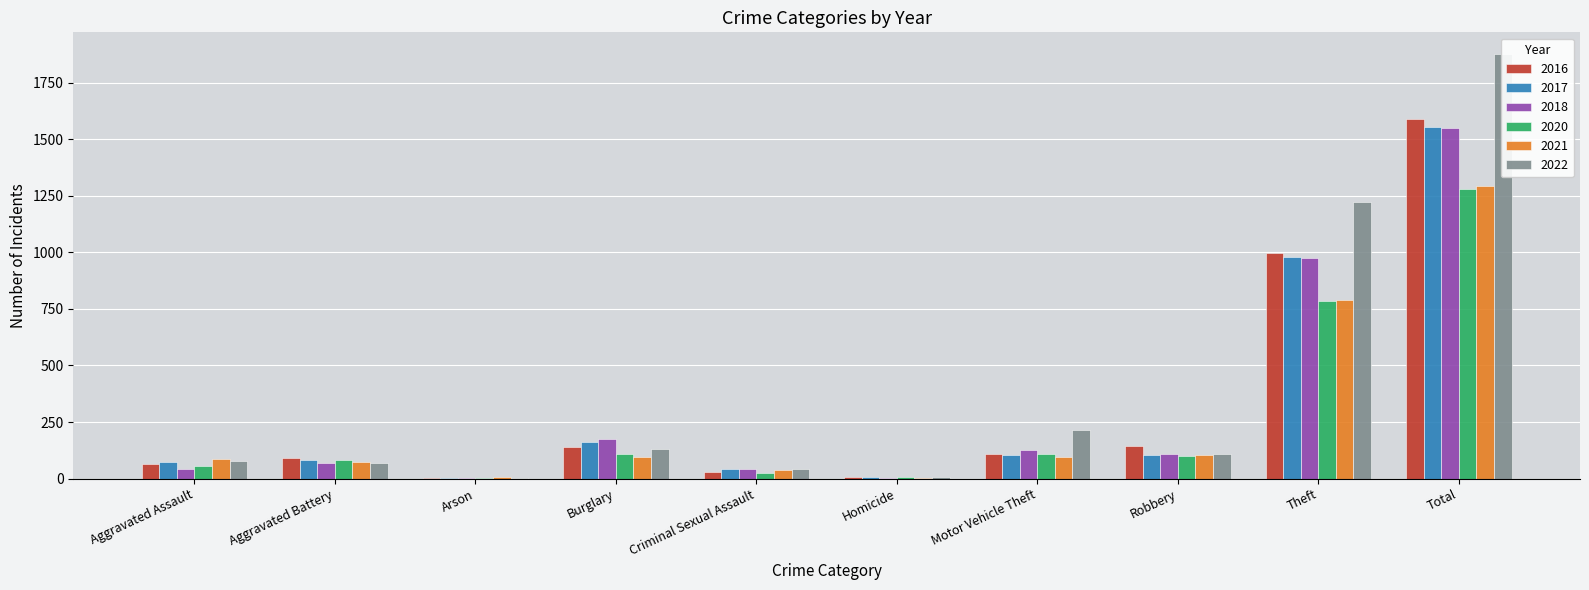

Reading left to right, transcribe all the data shown in this chart.

2016: 66	93	2	139	28	8	110	145	999	1590
2017: 72	83	1	162	44	5	104	105	979	1555
2018: 43	70	3	176	43	2	127	107	977	1548
2020: 56	82	4	110	26	6	109	102	783	1278
2021: 86	75	8	95	36	2	96	105	791	1294
2022: 77	71	4	131	41	9	216	107	1222	1878